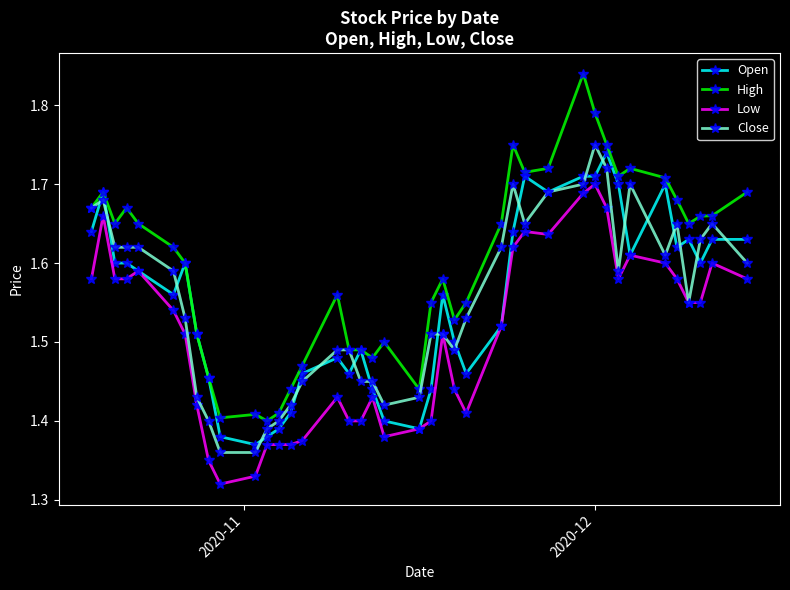

At how many categories does at least one series exceed 1?

40